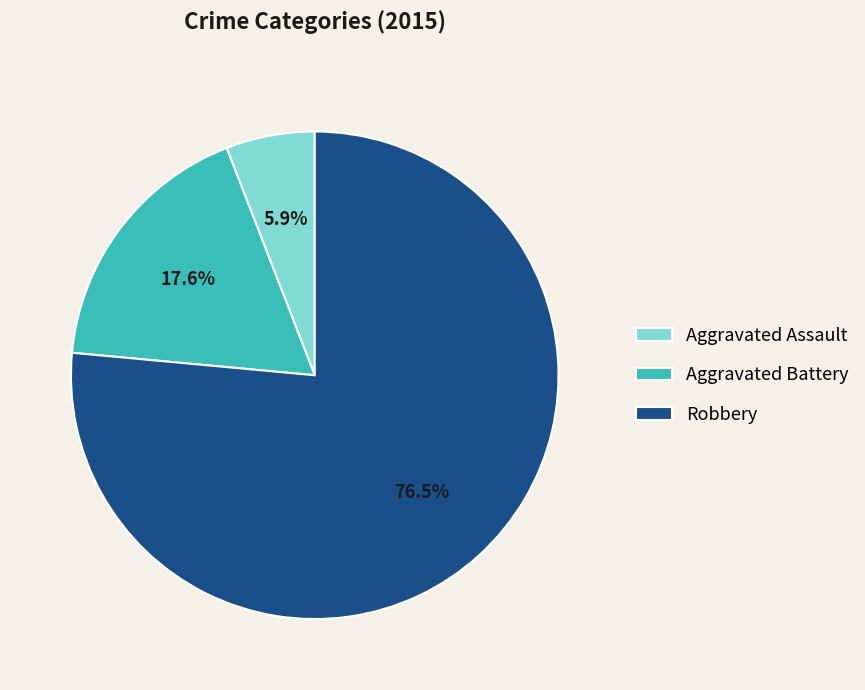

Which category has the smallest portion of the pie?

Aggravated Assault